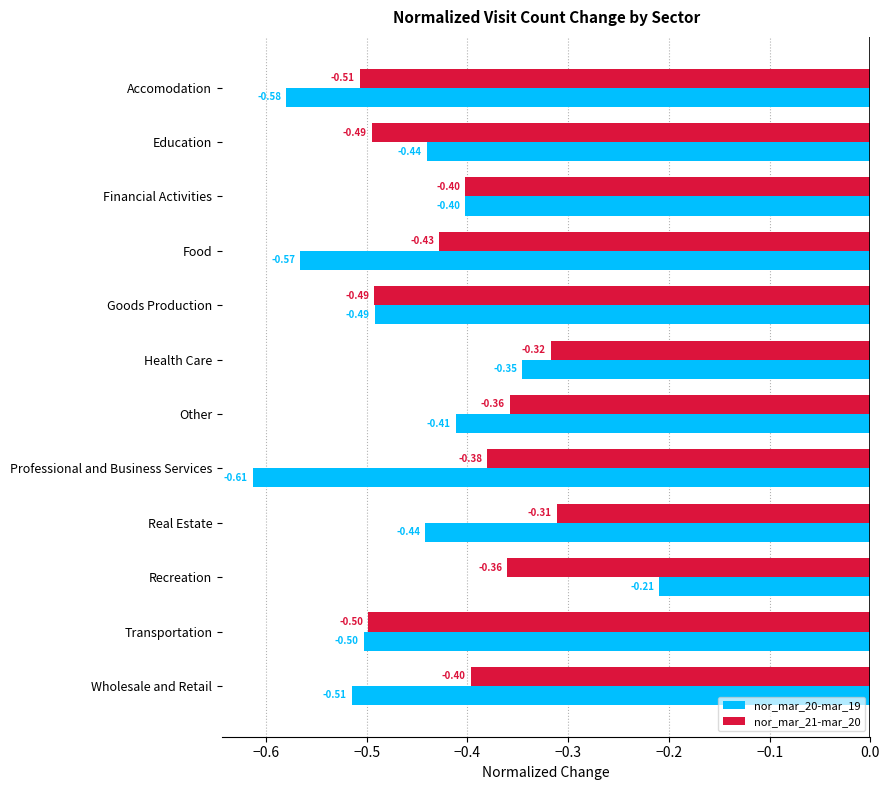

Which label corresponds to the largest value in the chart?

Recreation